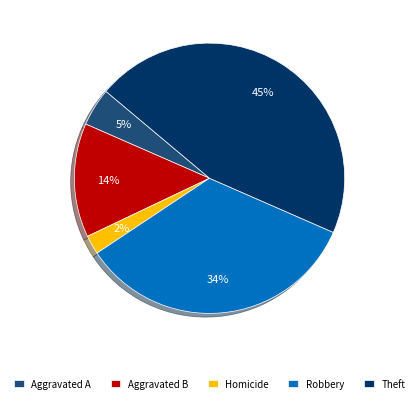

How many segments does this pie chart have?

5